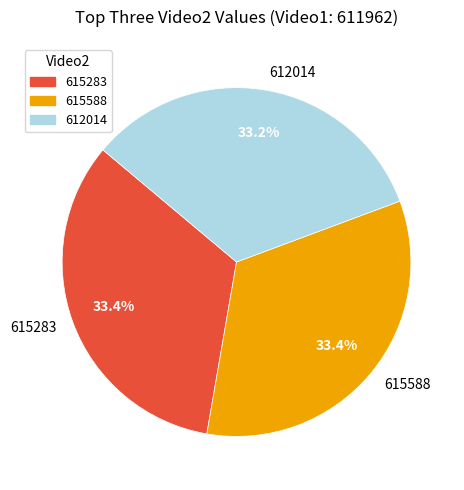

What is the ratio of the value at 615588 to the value at 615283?

1.0